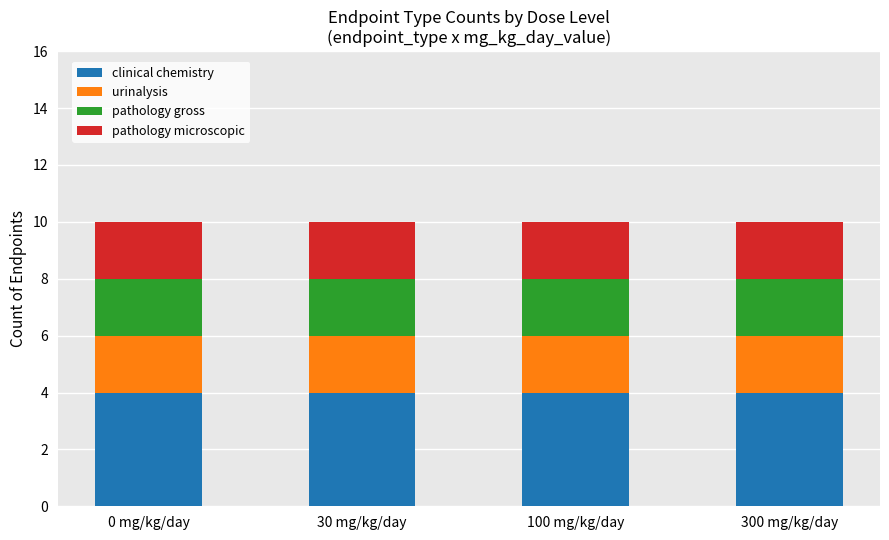

The clinical chemistry series shows 1 at 30 mg/kg/day. True or false?

False